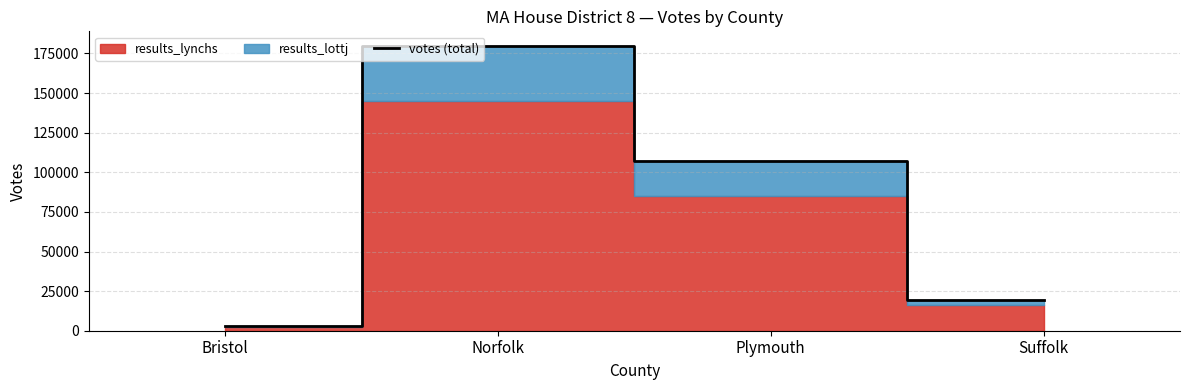

What is the sum of the values at Suffolk and Bristol?

22409